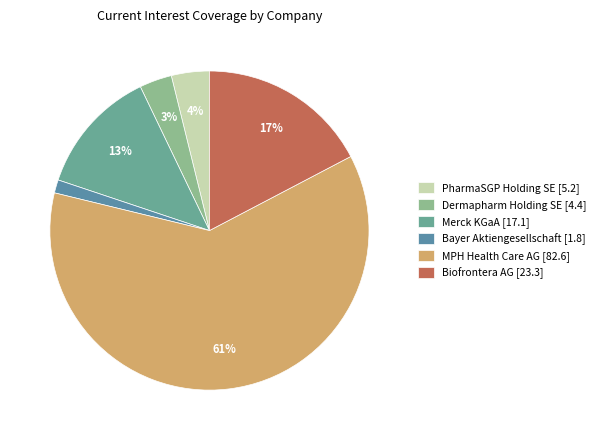

To the nearest percent, what is the combined percentage of Biofrontera AG and PharmaSGP Holding SE?

21%